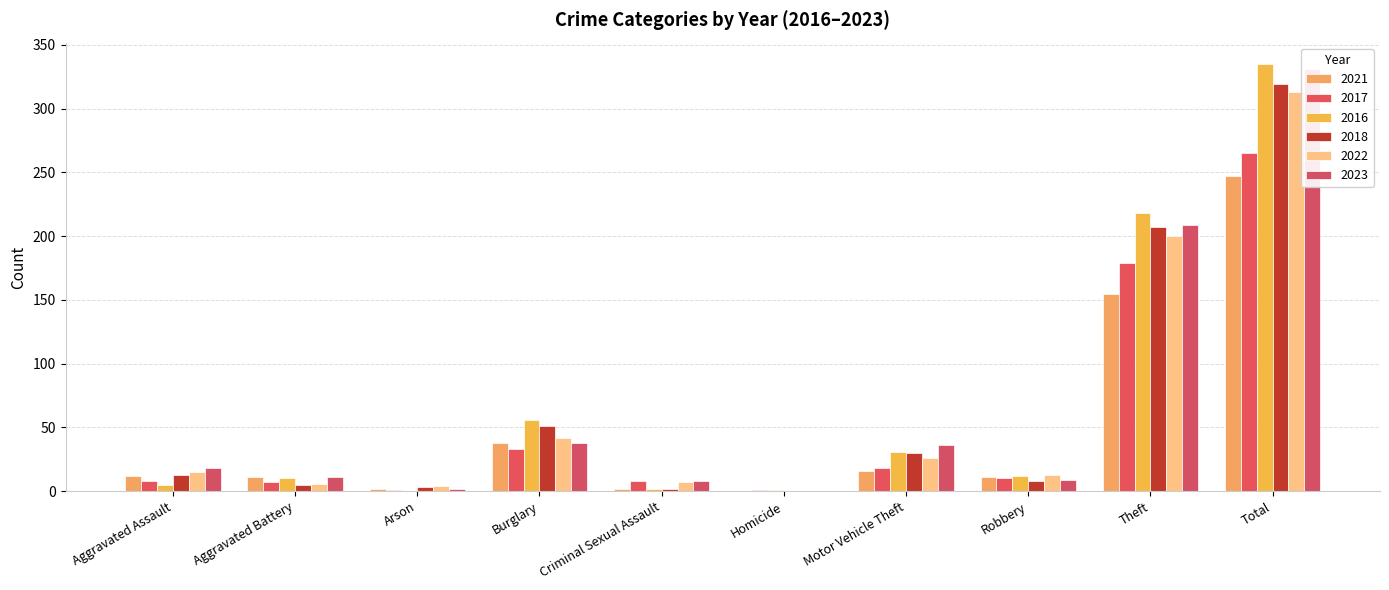

What is the maximum value for 2023?

331